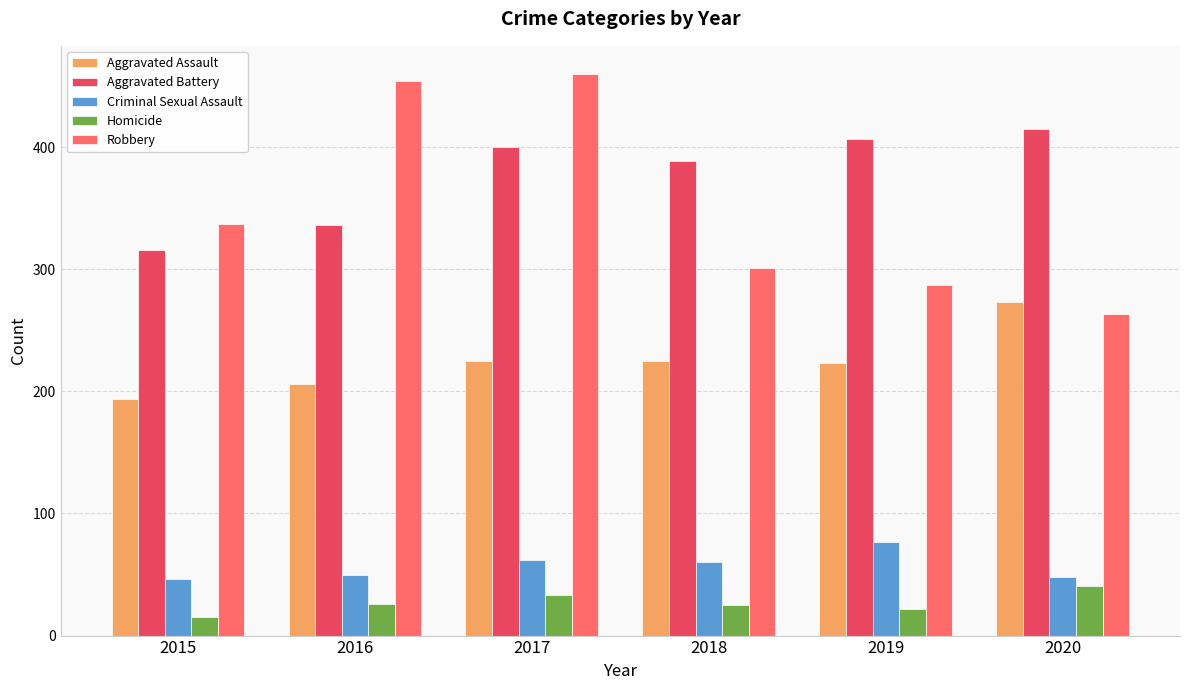

What is the difference between the highest and lowest values at 2015?

322